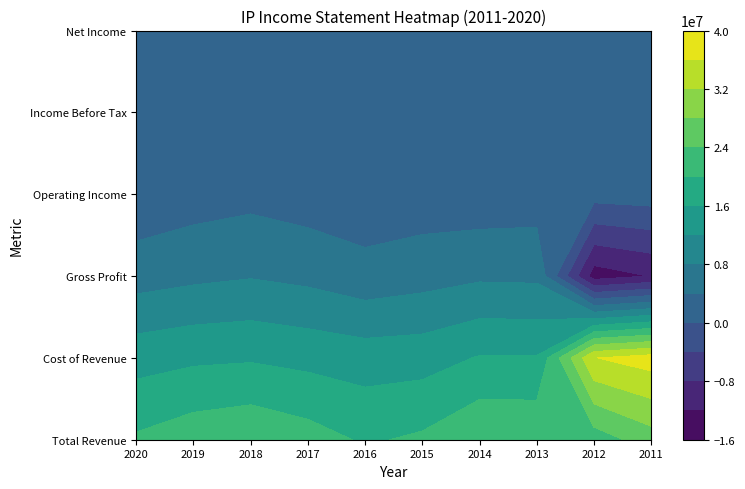

Read the Gross Profit value at 2012, to the nearest 100.

-14026000